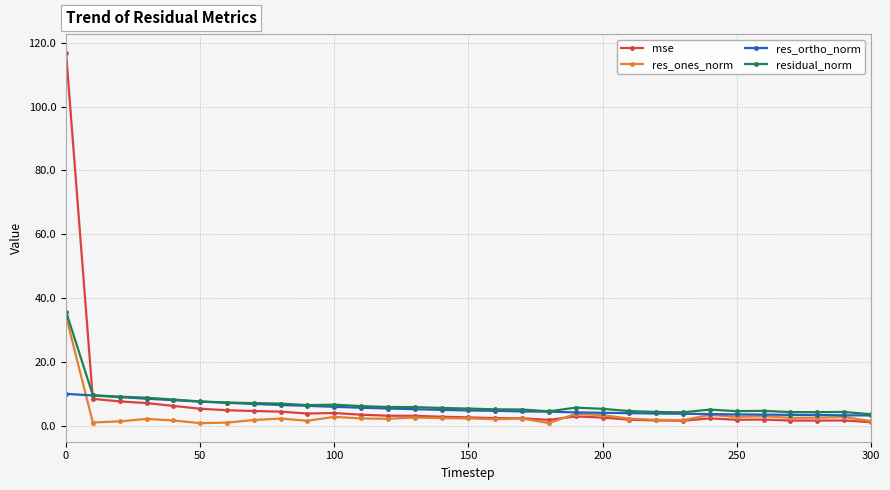

What is the sum of all residual_norm values?

216.7